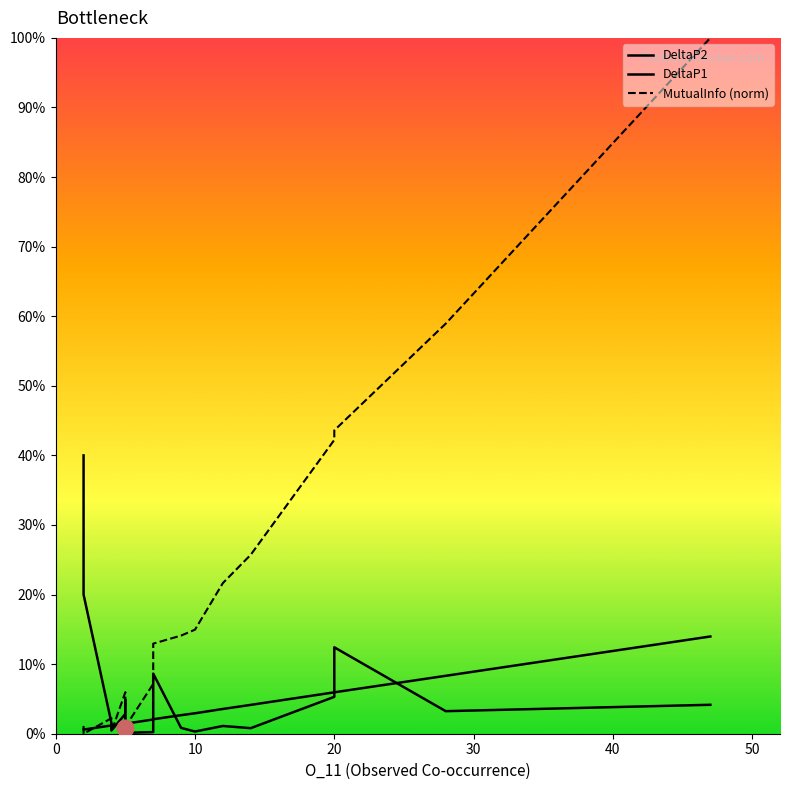

The MutualInfo (norm) series shows 0.0 at 10. True or false?

False